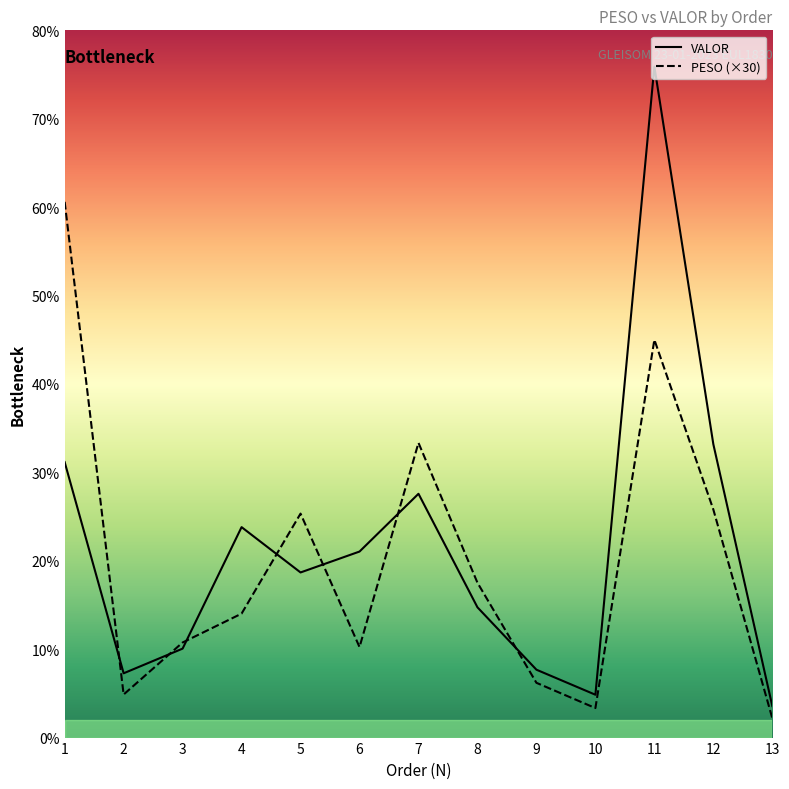

What is the lowest value of the PESO series?

218.7